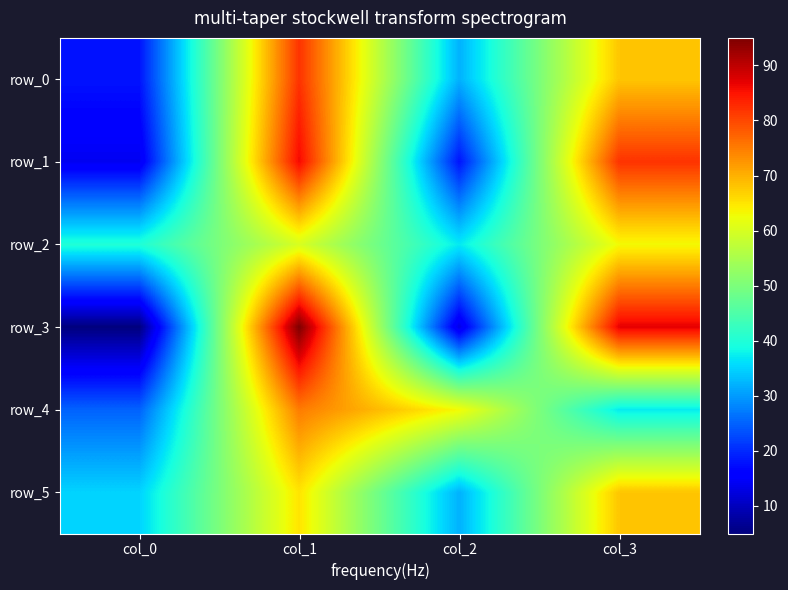

What is the difference between the maximum and minimum values in the row_4 series?

50